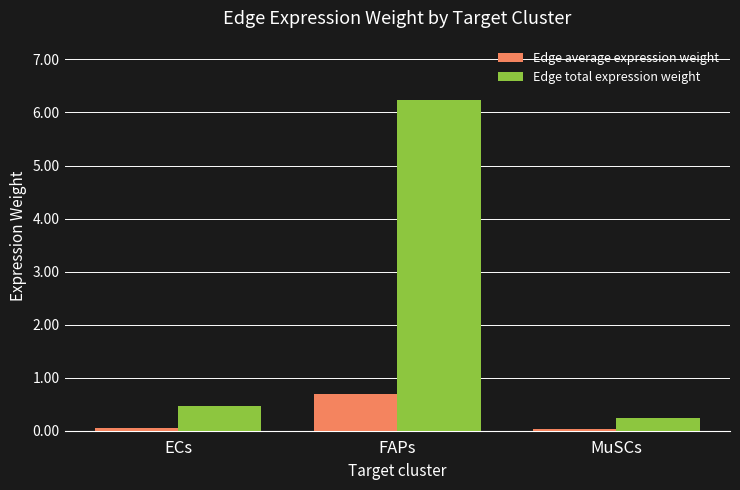

True or false: Edge total expression weight has a value of 0.7 at ECs.

False